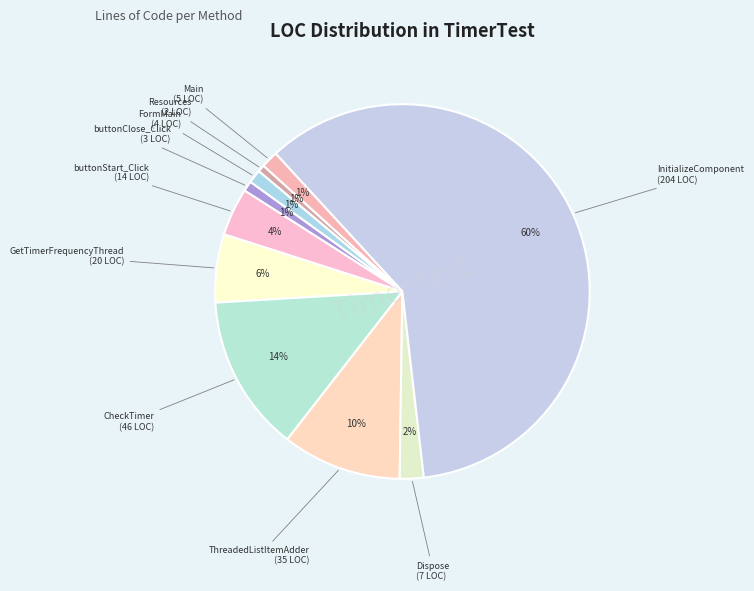

What is the majority slice?

InitializeComponent